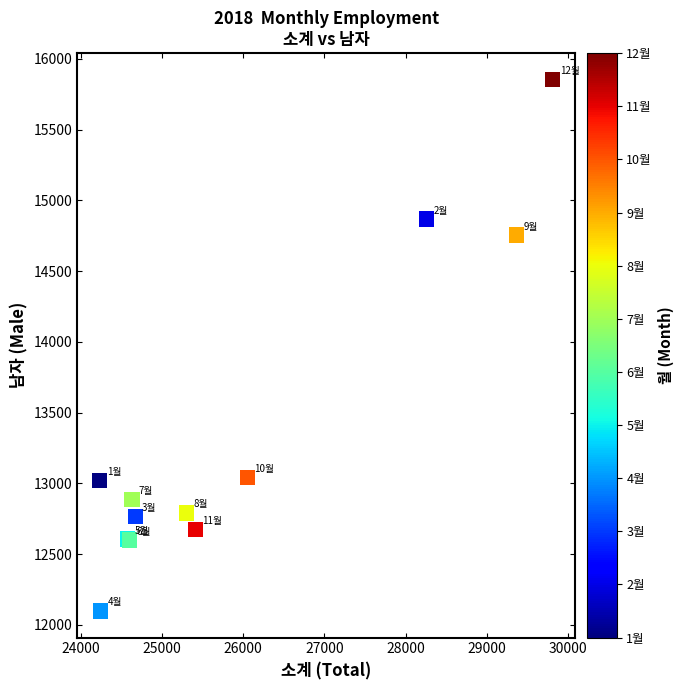

What Y value in the scatter plot is closest to 13976?

14755